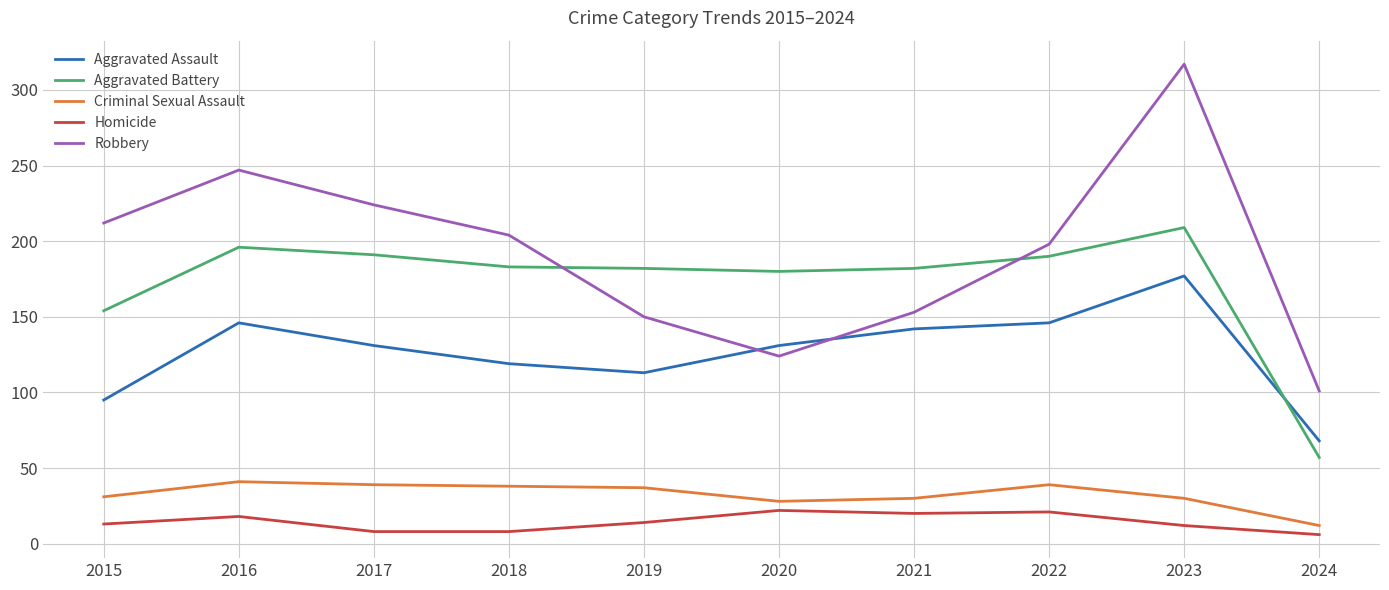

What is the difference between the maximum and minimum values in the Aggravated Battery series?

152